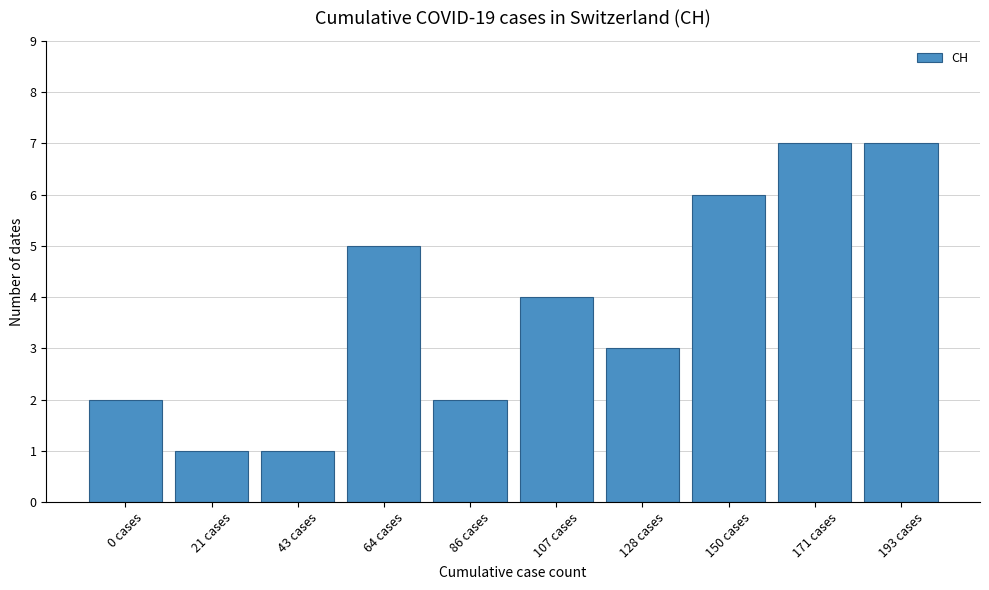

Reading left to right, transcribe all the data shown in this chart.

2	1	1	5	2	4	3	6	7	7